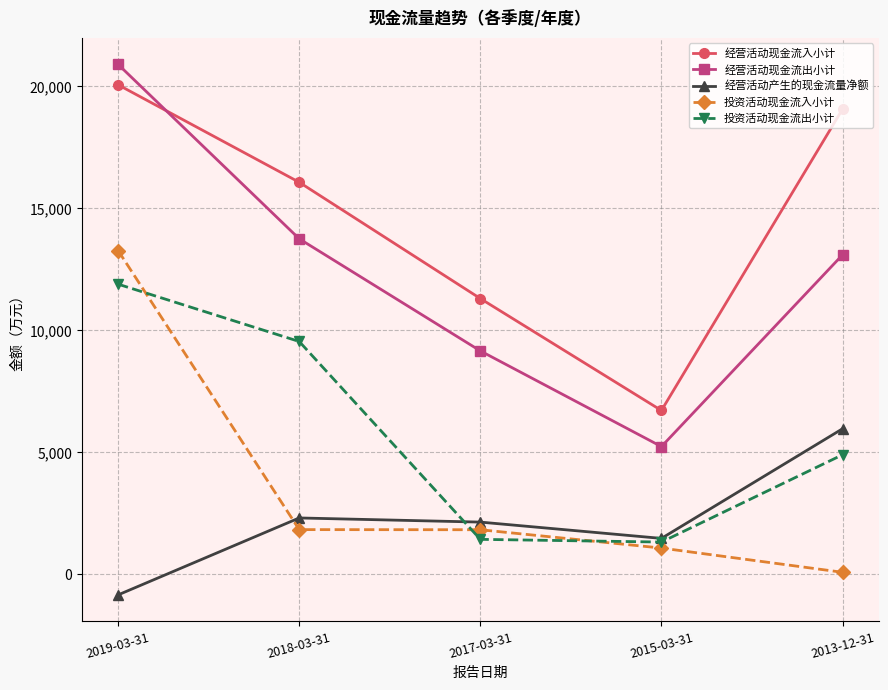

What is the average value of the 经营活动产生的现金流量净额 series?

2216